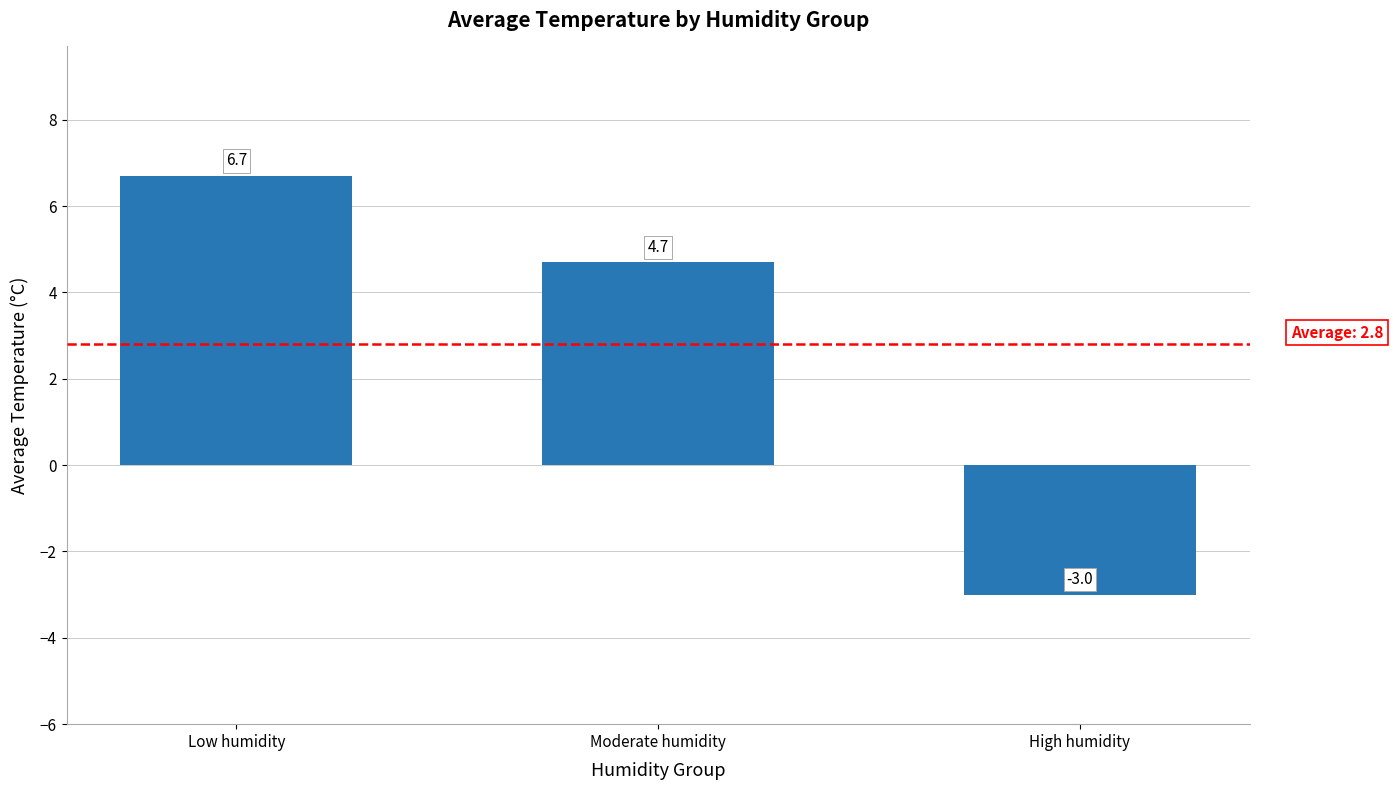

Rank the categories by value from highest to lowest.

Low humidity, Moderate humidity, High humidity